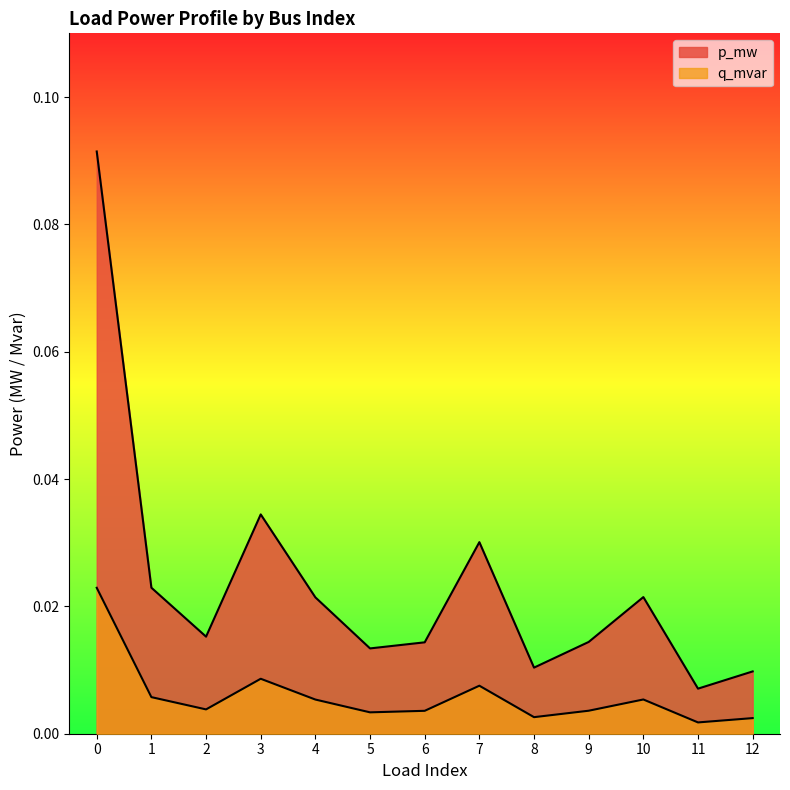

Reading left to right, extract all data points from this chart.

p_mw: 0=0.1	1=0.0	2=0.0	3=0.0	4=0.0	5=0.0	6=0.0	7=0.0	8=0.0	9=0.0	10=0.0	11=0.0	12=0.0
q_mvar: 0=0.0	1=0.0	2=0.0	3=0.0	4=0.0	5=0.0	6=0.0	7=0.0	8=0.0	9=0.0	10=0.0	11=0.0	12=0.0